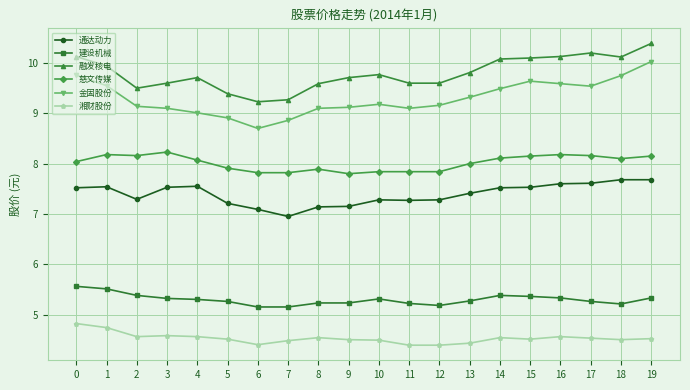

How many categories are shown in the chart?

20